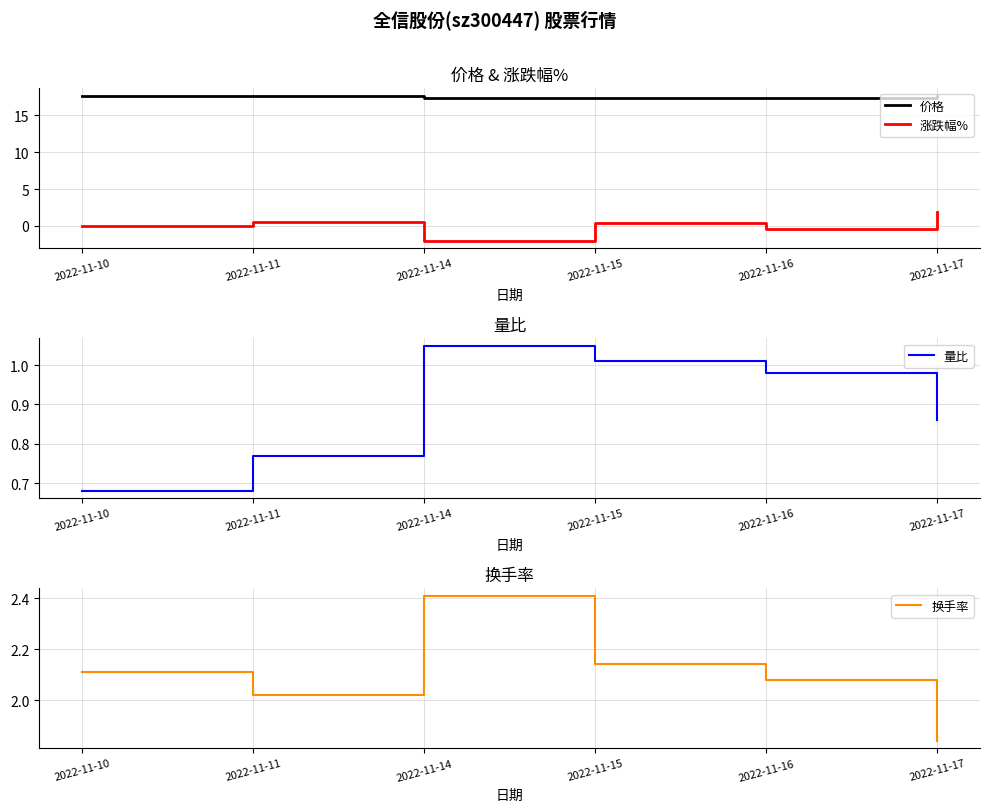

What is the lowest value of the 价格 series?

17.3